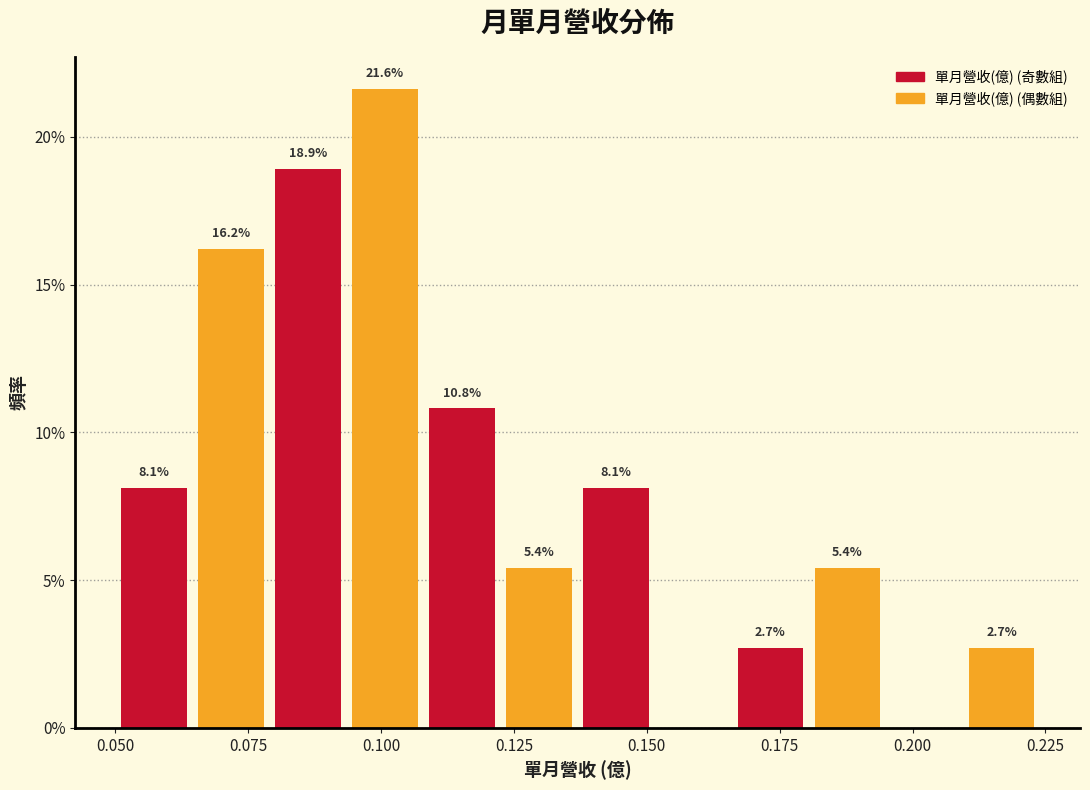

Read against the x-axis, roughly where is the centre of the tallest bar?

0.100